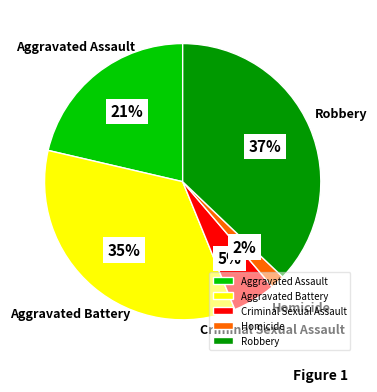

To the nearest percent, what percentage of the pie is Aggravated Battery?

35%